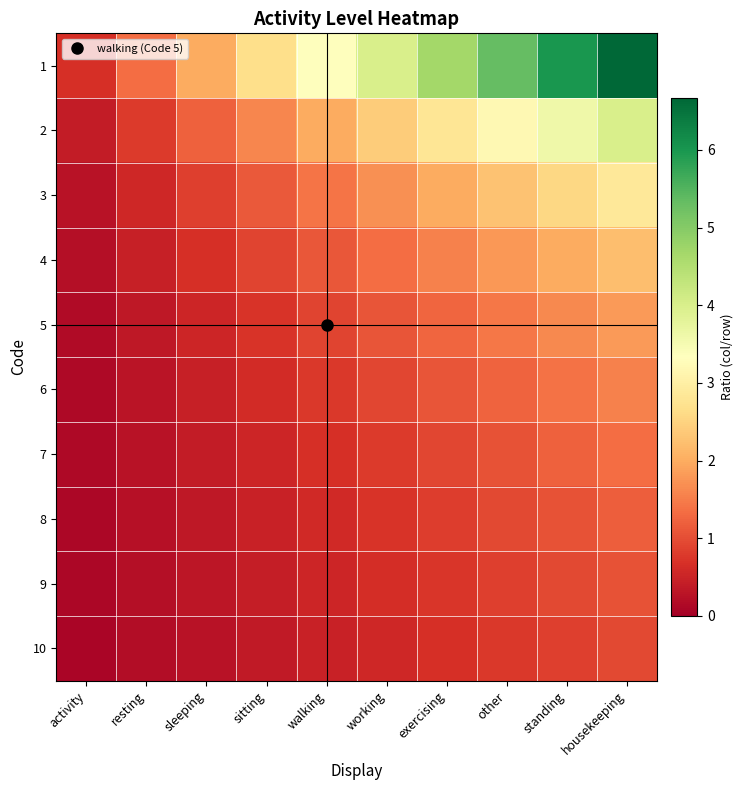

Between housekeeping and walking, which is larger?

housekeeping